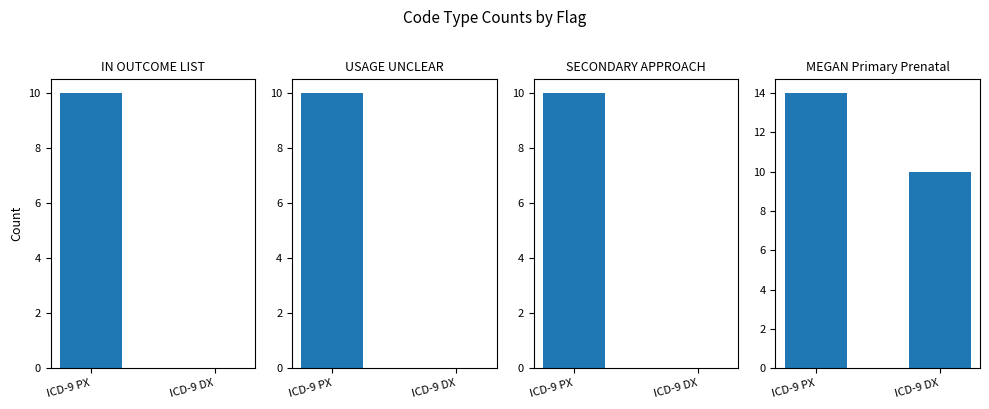

What is the label of the 2nd bar from the left?

ICD-9 DX